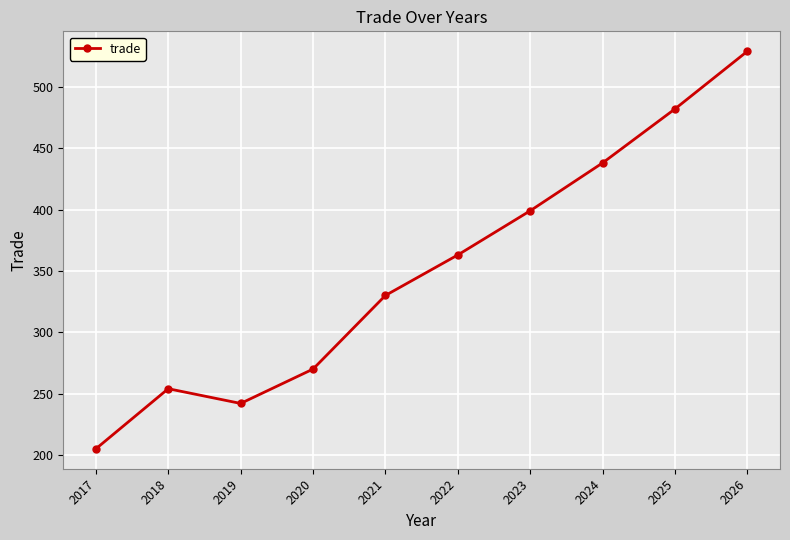

Reading left to right, transcribe all the data shown in this chart.

205	254	242	270	330	363	399	438	482	529